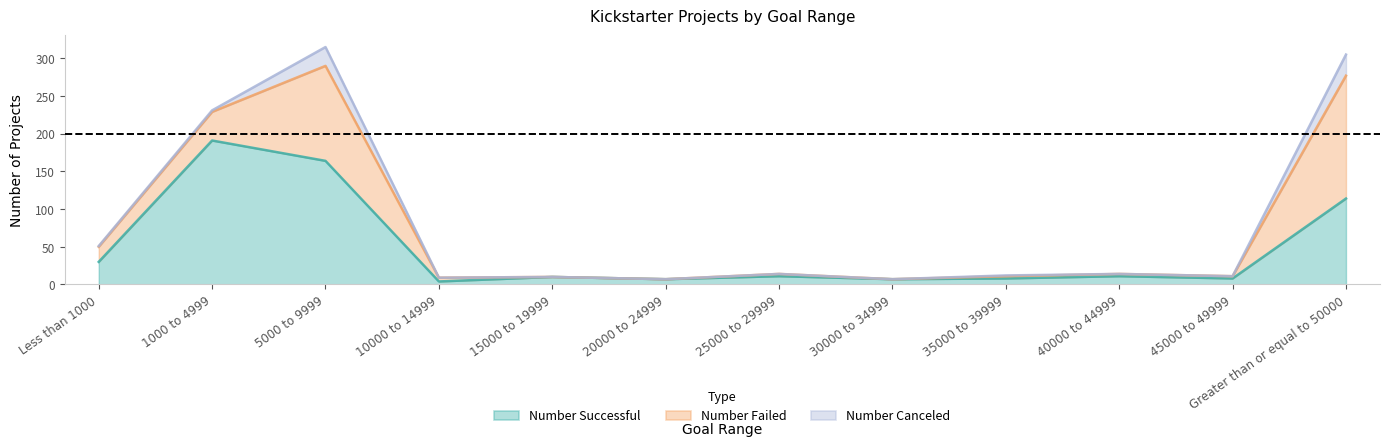

What is the difference between the highest and lowest values at 5000 to 9999?

139